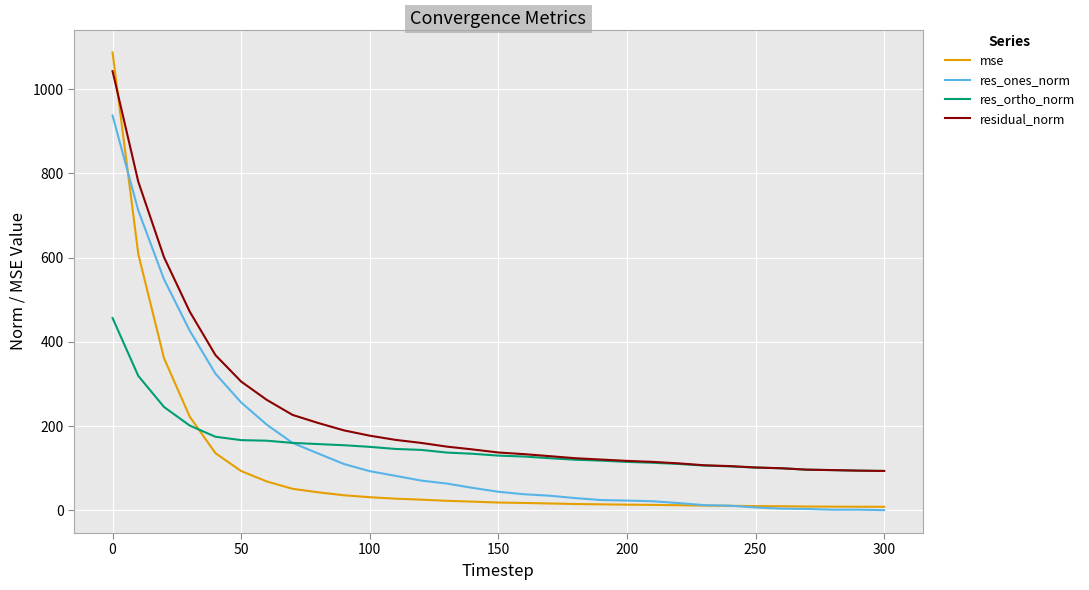

What is the minimum value for res_ones_norm?

0.8